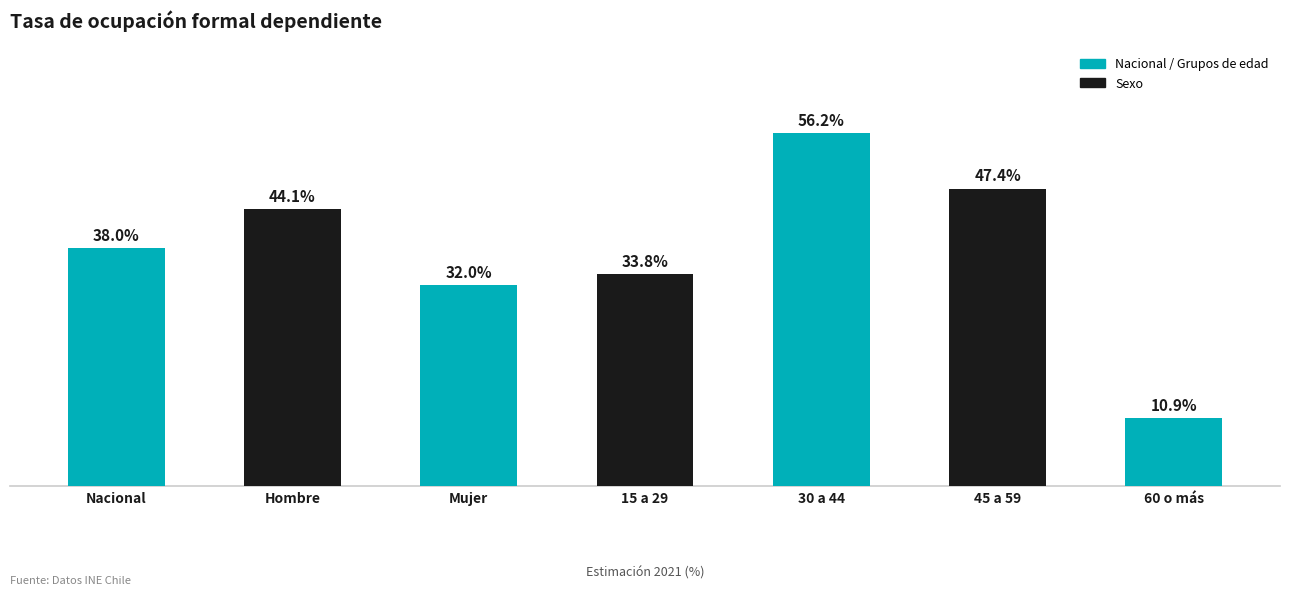

List the labels in order of value, largest first.

30 a 44, 45 a 59, Hombre, Nacional, 15 a 29, Mujer, 60 o más